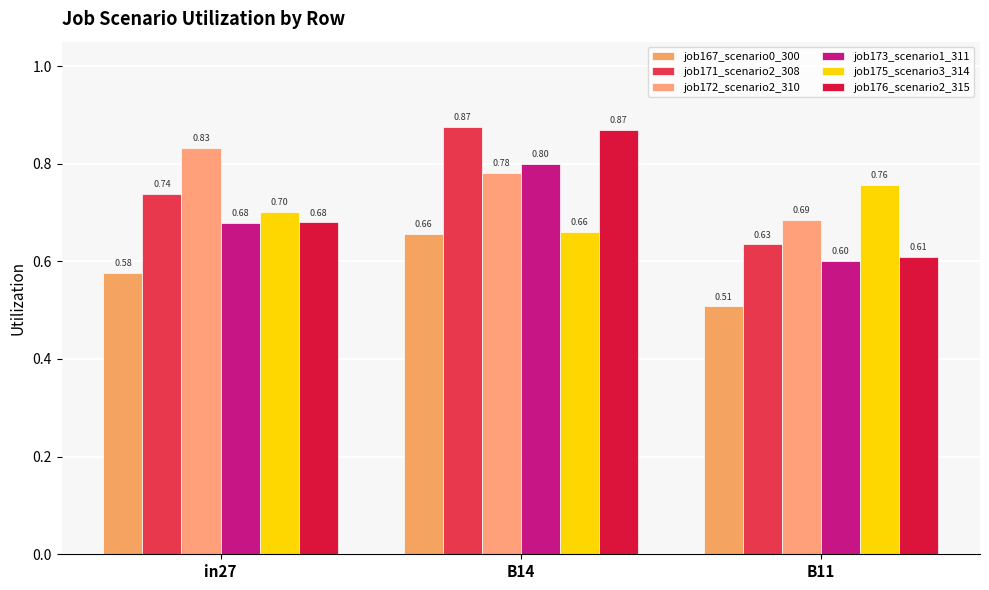

What position from the left is B14?

2